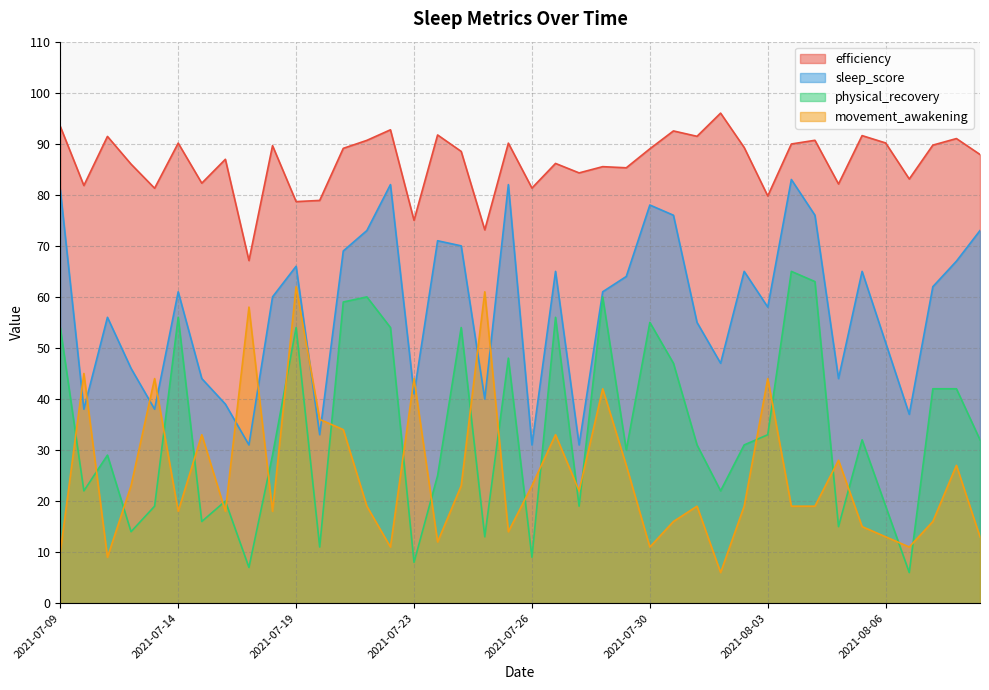

In physical_recovery, how many points are higher than both neighbors (excluding endpoints)?

12